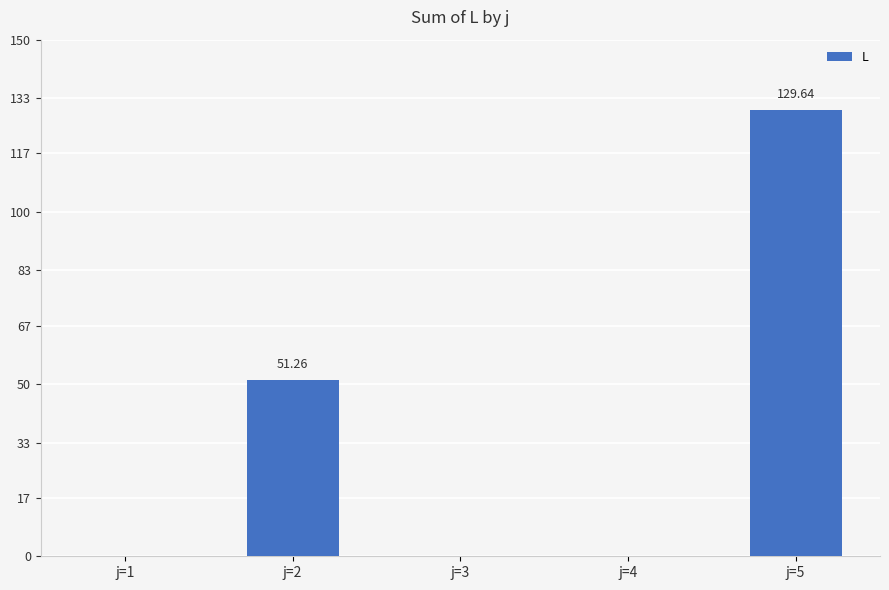

Count the number of categories in the chart.

5